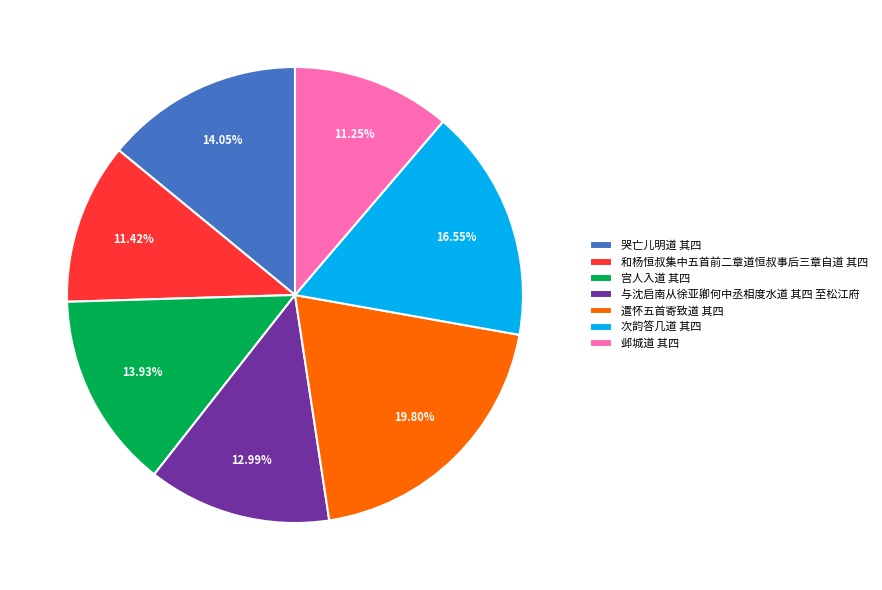

The 与沈启南从徐亚卿何中丞相度水道 其四 至松江府 slice represents 28% of the pie. True or false?

False